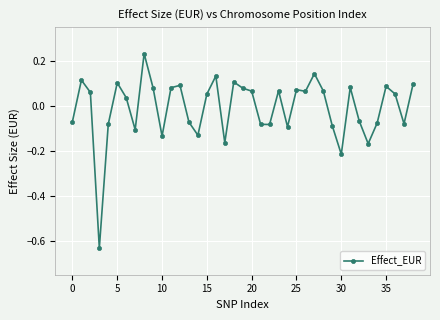

How many values are below zero?

17